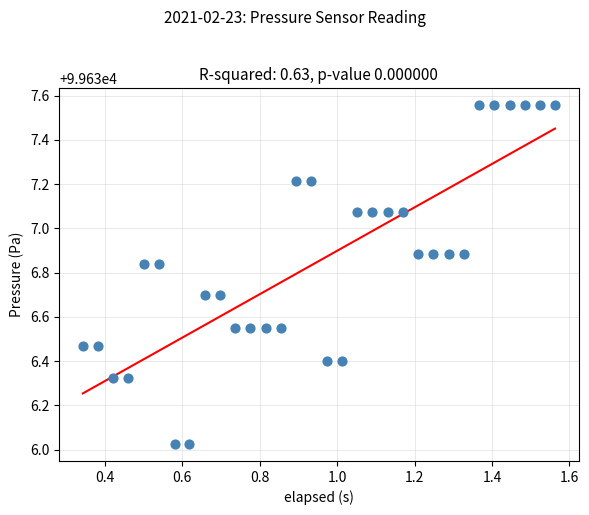

What is the range of X values (max minus min)?

1.2